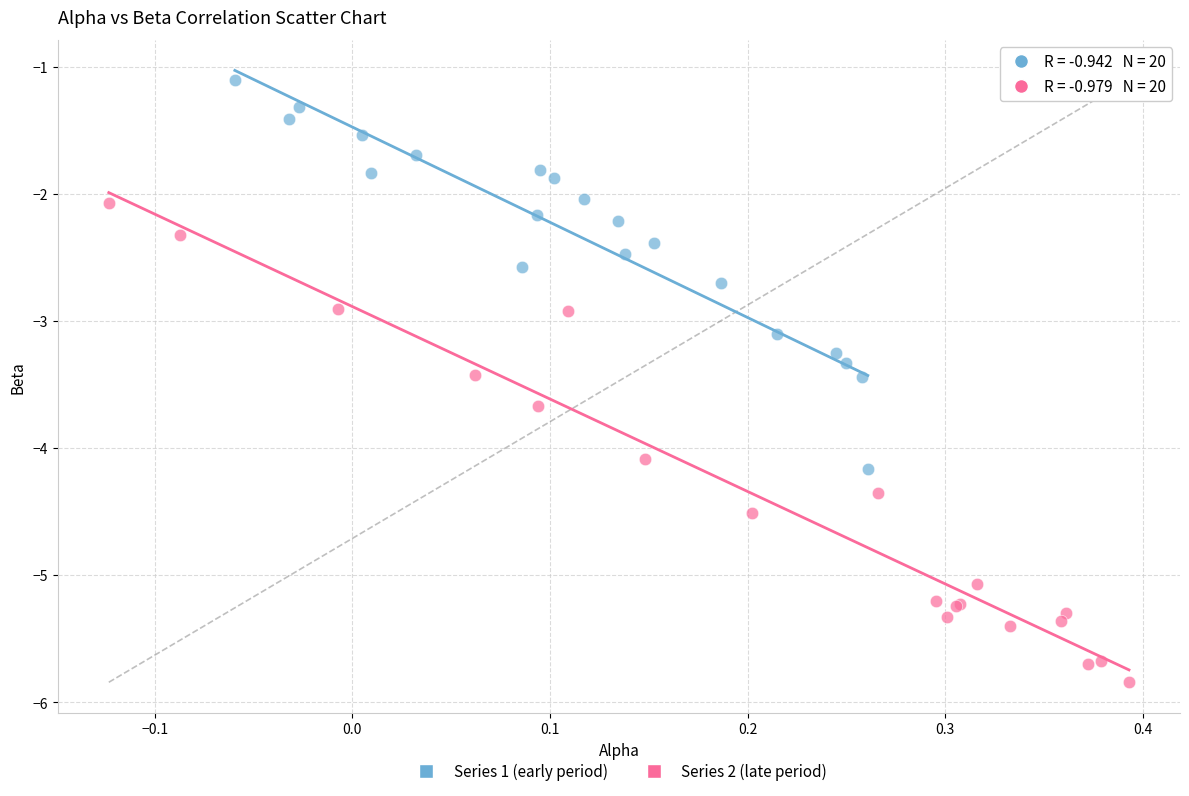

Which series contains the highest Y value?

Series 1 (early period)